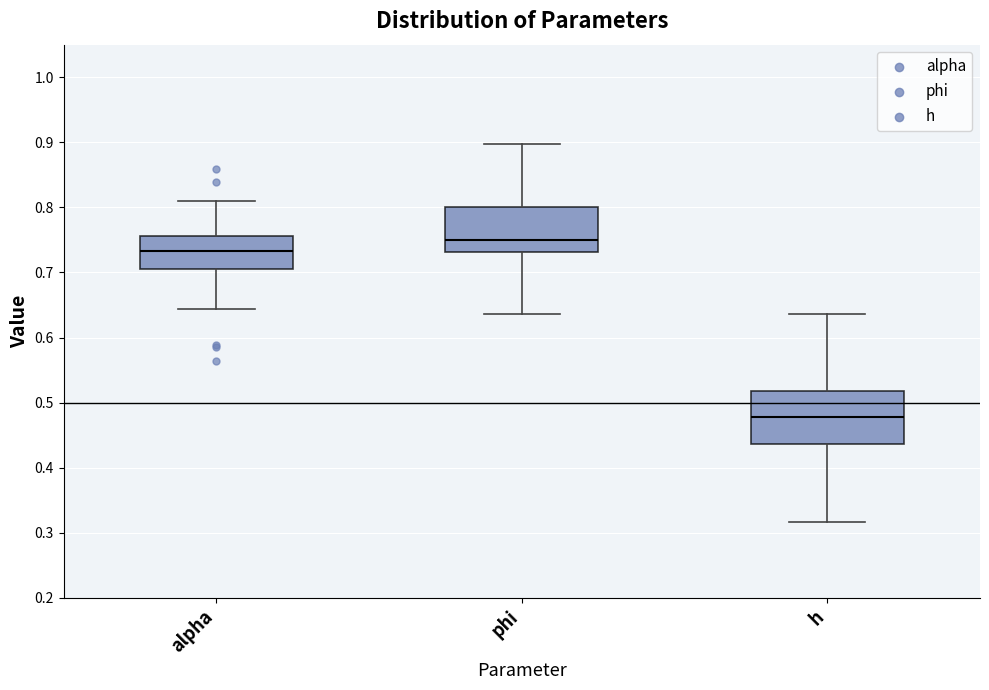

Reading left to right, read every box against the y-axis: the position of its median line, the range the box covers, and the ends of its whiskers. The values are not printed on the chart, so give them approximately, as read against the axis.

alpha: median 0.73, box 0.71 to 0.76, whiskers 0.64 to 0.81
phi: median 0.75, box 0.73 to 0.80, whiskers 0.64 to 0.90
h: median 0.48, box 0.44 to 0.52, whiskers 0.32 to 0.64